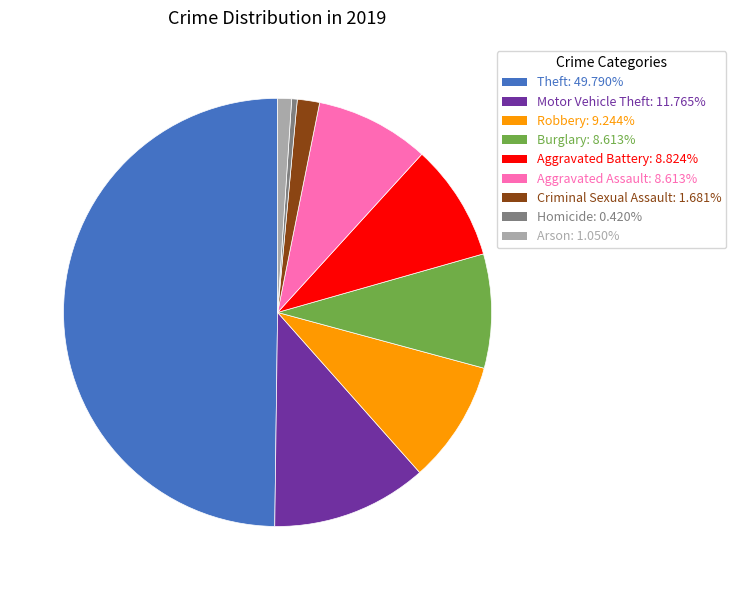

Combined, do Aggravated Assault and Aggravated Battery account for over 50%?

No